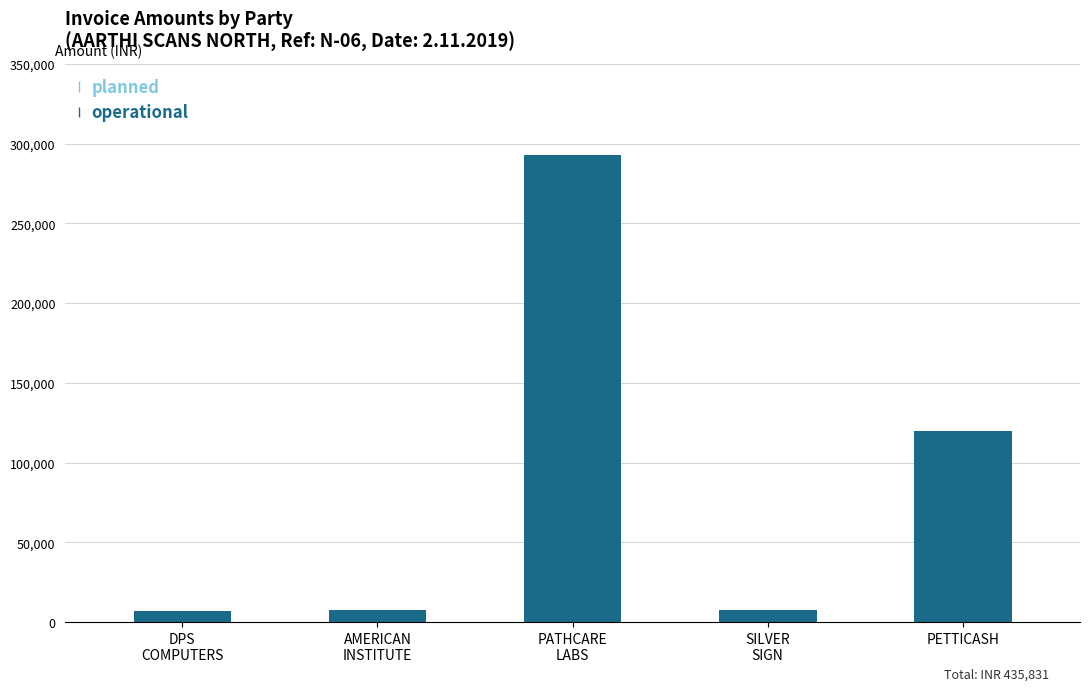

Are the bars horizontal?

No